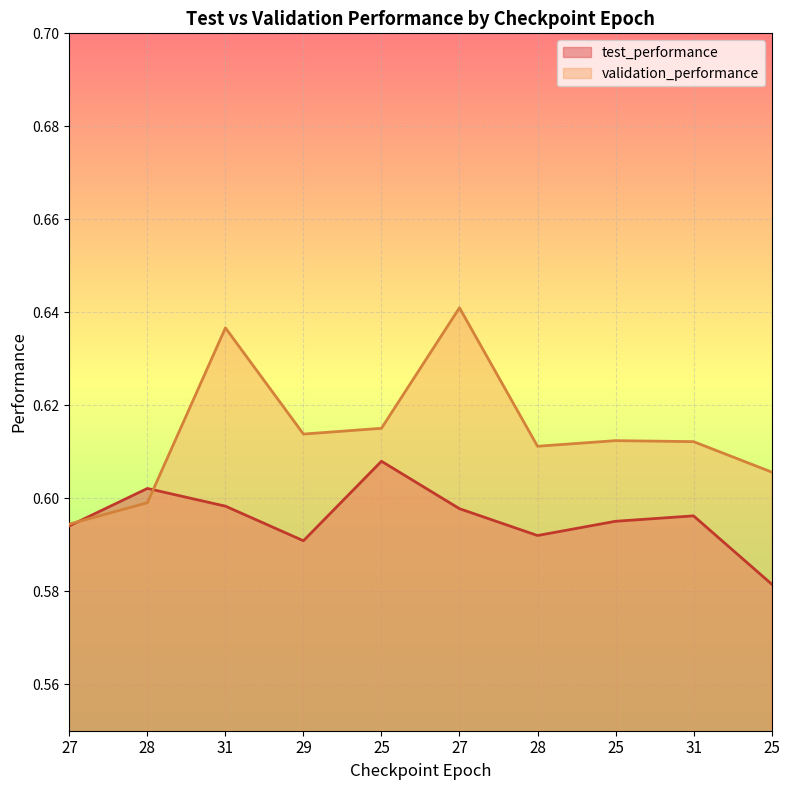

List the series in order of their peak value, highest first.

validation_performance, test_performance